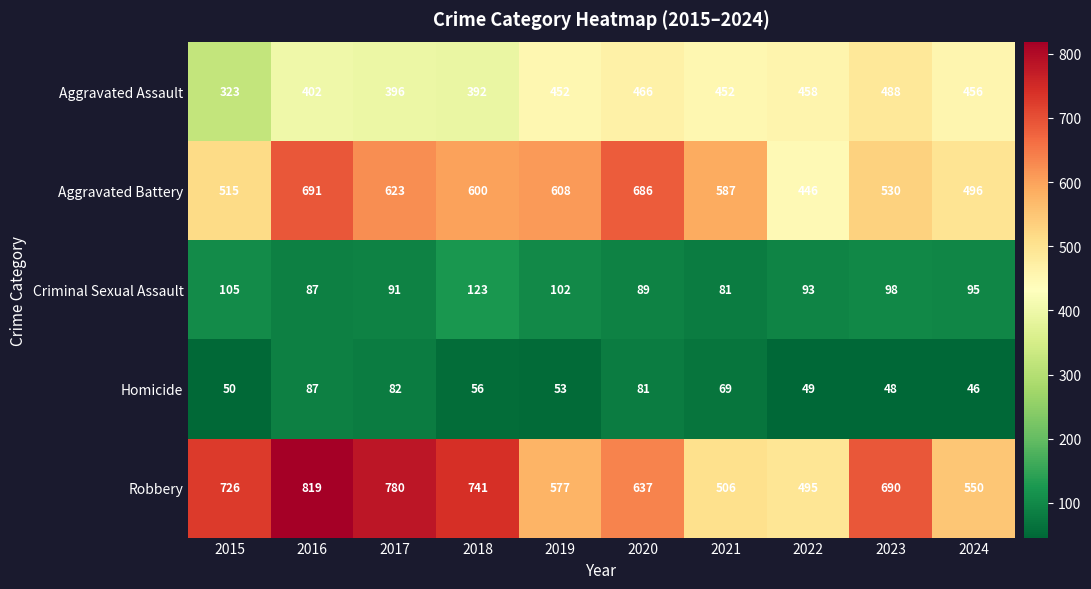

Which label corresponds to the smallest value in the chart?

2024